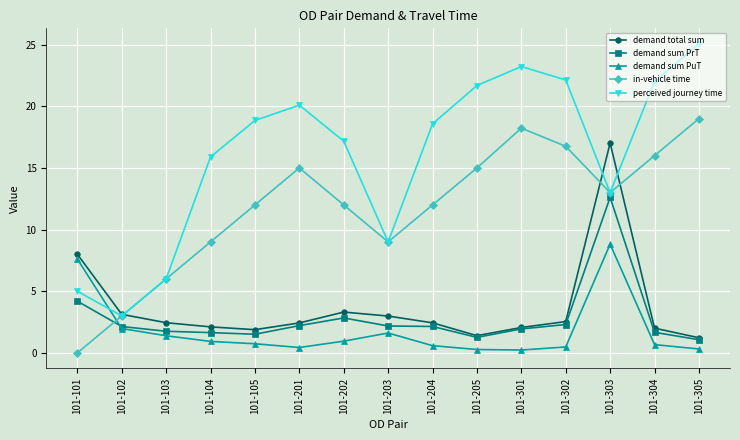

What is the difference between the perceived journey time values at 101-202 and 101-201?

2.9